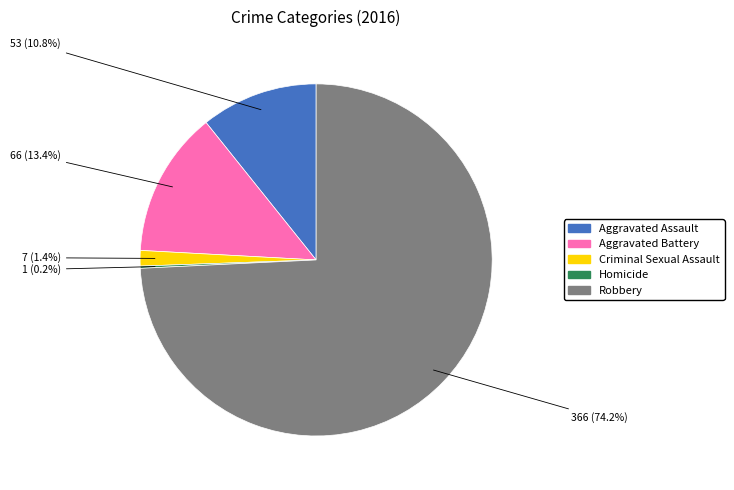

What is the majority slice?

Robbery